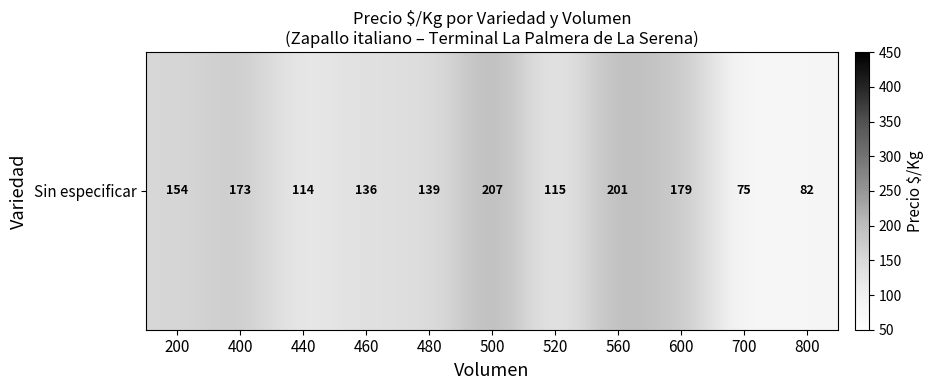

At which label does the data first exceed 138?

200